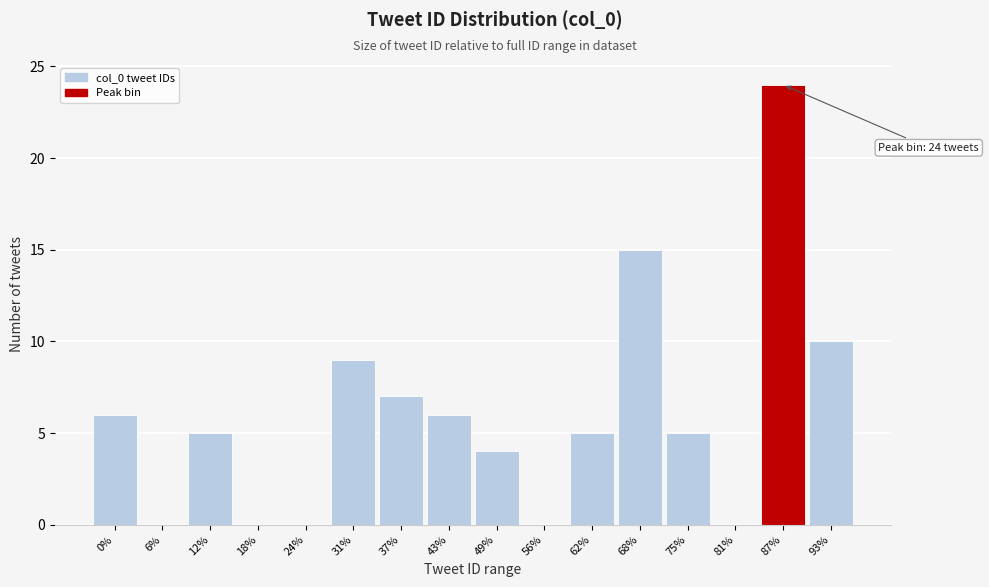

Reading right to left, list all the values displayed in this chart.

93%=10	87%=24	81%=0	75%=5	68%=15	62%=5	56%=0	49%=4	43%=6	37%=7	31%=9	24%=0	18%=0	12%=5	6%=0	0%=6